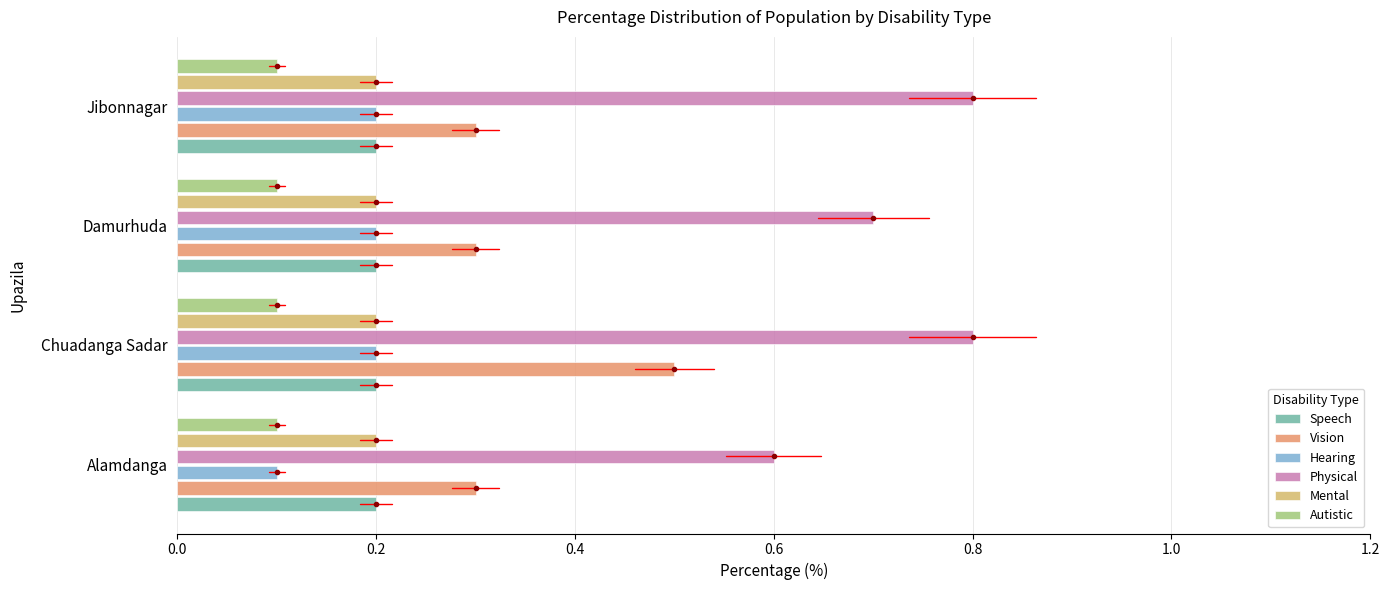

What is the sum of all Hearing values?

0.7